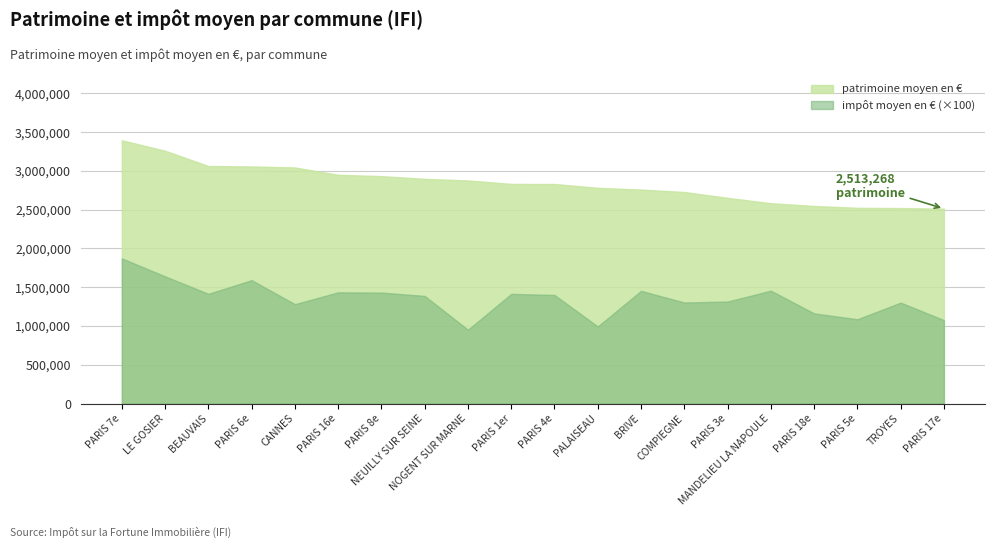

What is the total value across all series at PARIS 17e?

3589568